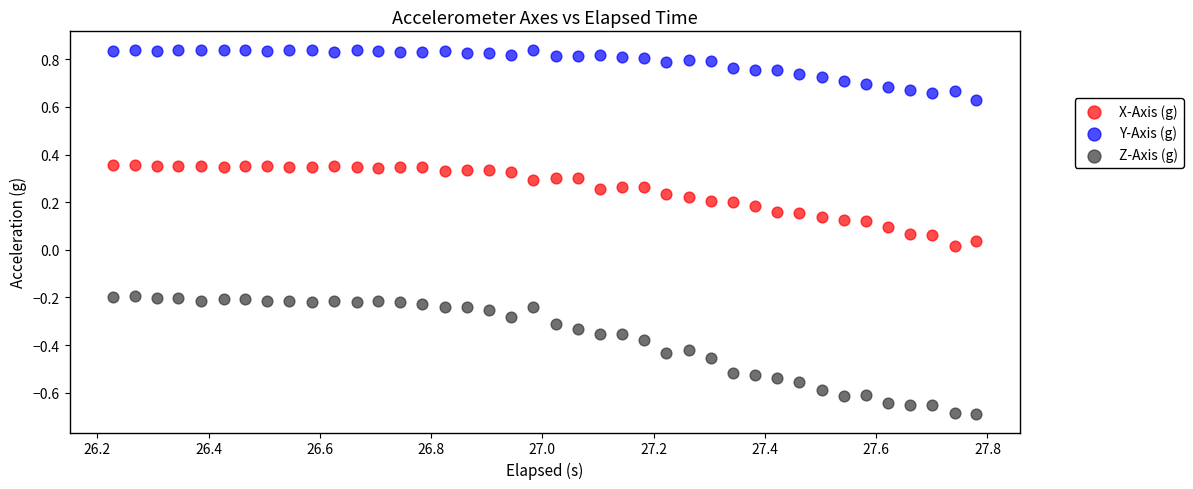

Which series contains the highest Y value?

Y-Axis (g)